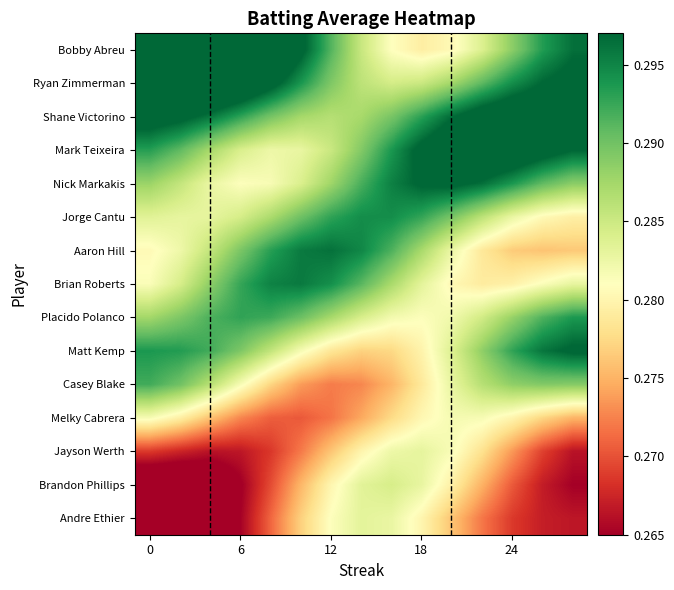

At how many categories does at least one series exceed 0?

15